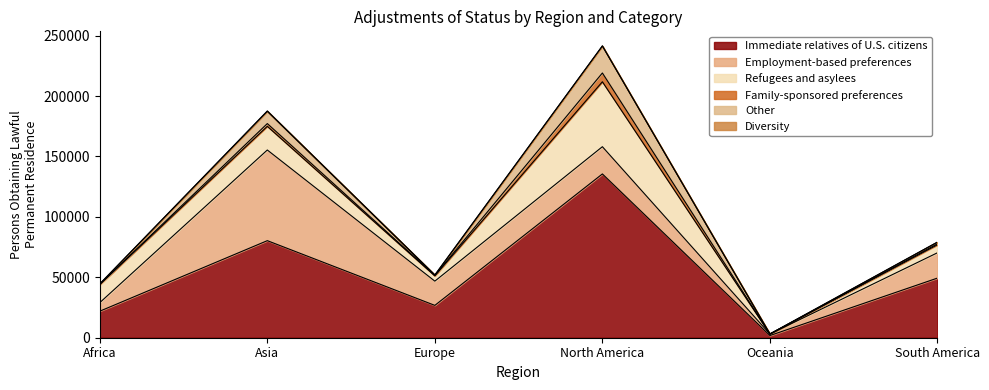

Where is the first local minimum for Other?

Europe